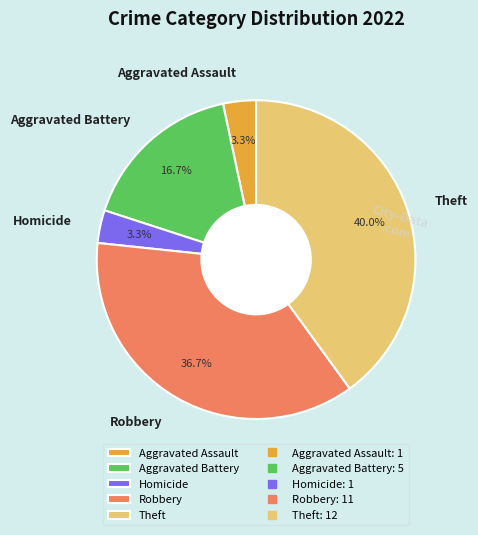

What percentage is the Aggravated Battery slice, to the nearest percent?

17%